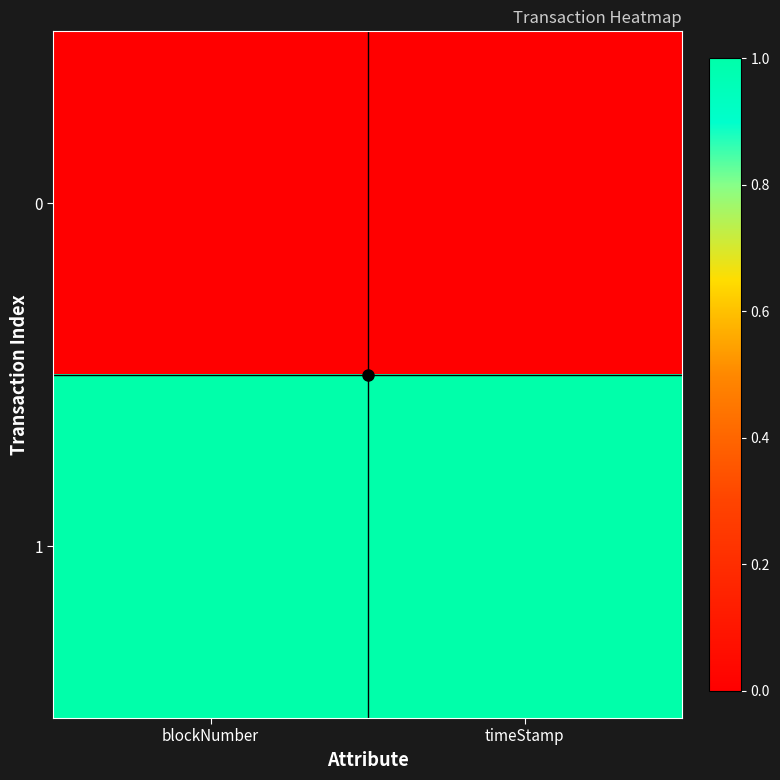

Which has a higher value, timeStamp or blockNumber?

timeStamp